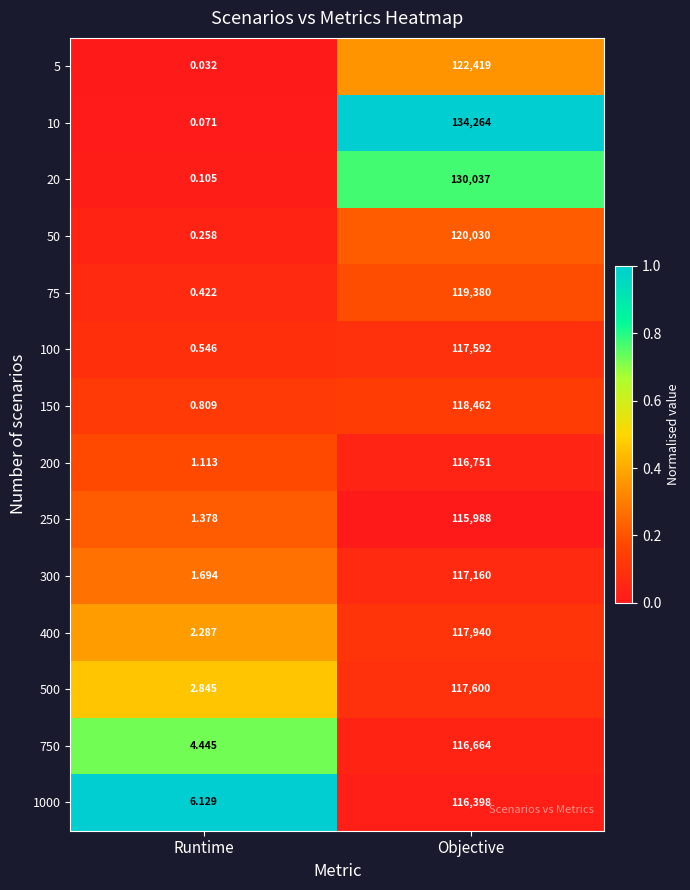

Where is 250 nearest to the value 57994?

Runtime